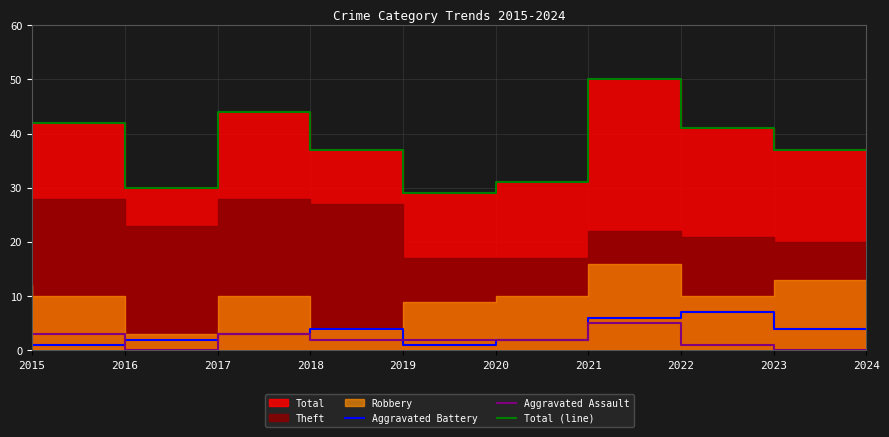

How many lines are shown in the chart?

3